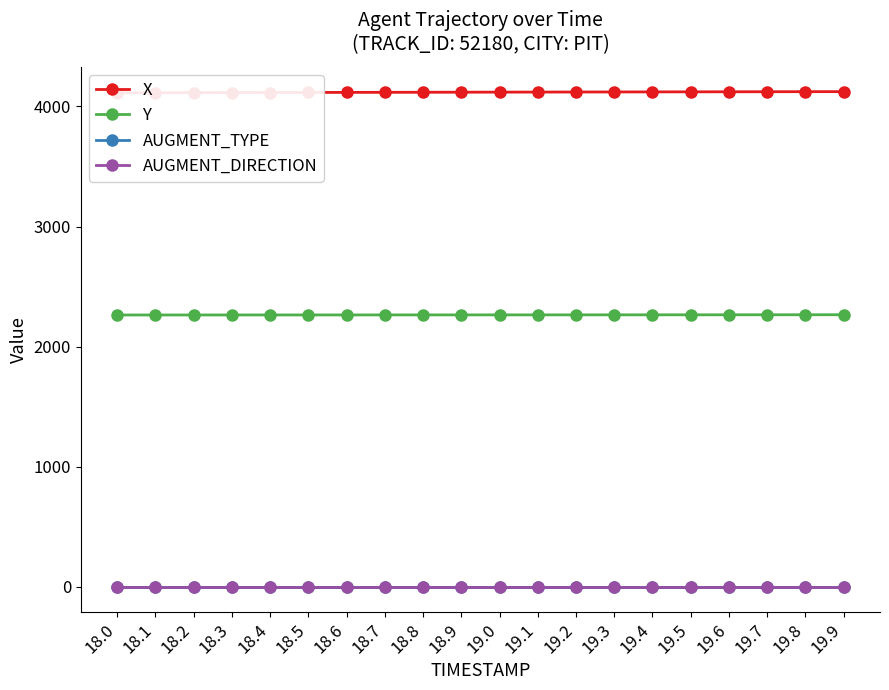

Does the chart display data point markers on the line(s)?

Yes